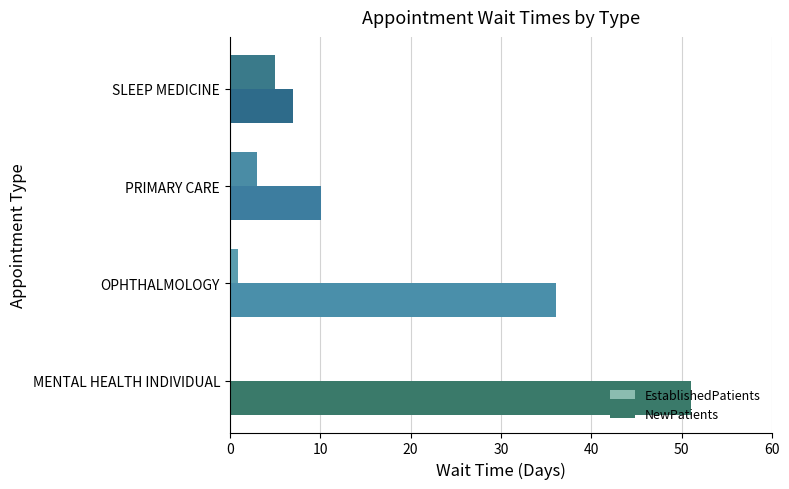

What is the total value across all series at MENTAL HEALTH INDIVIDUAL?

51.0